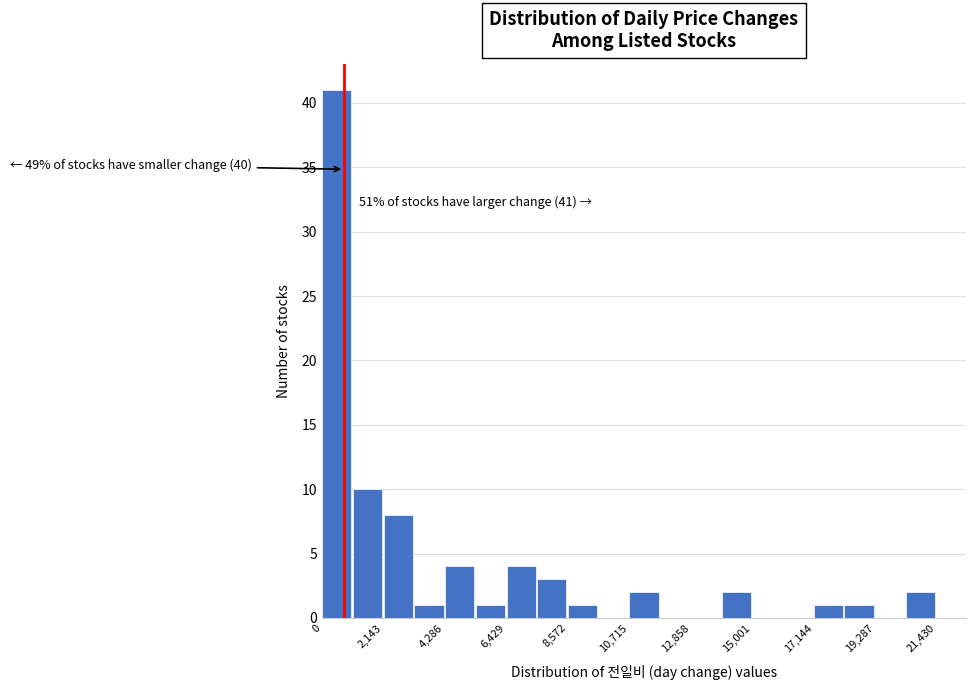

Read against the x-axis, roughly where is the centre of the tallest bar?

500